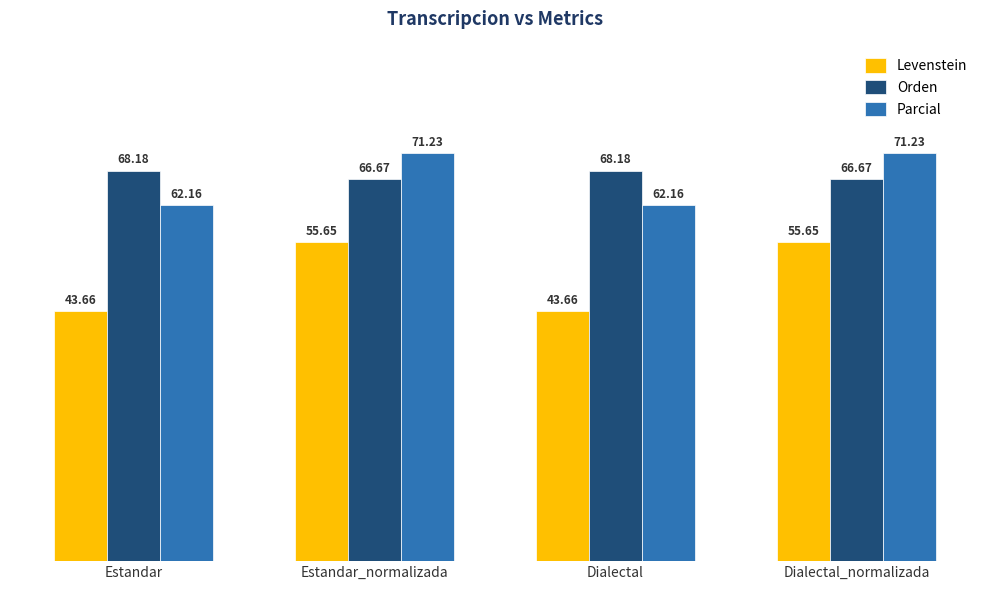

What is the label of the 3rd bar from the right?

Estandar_normalizada